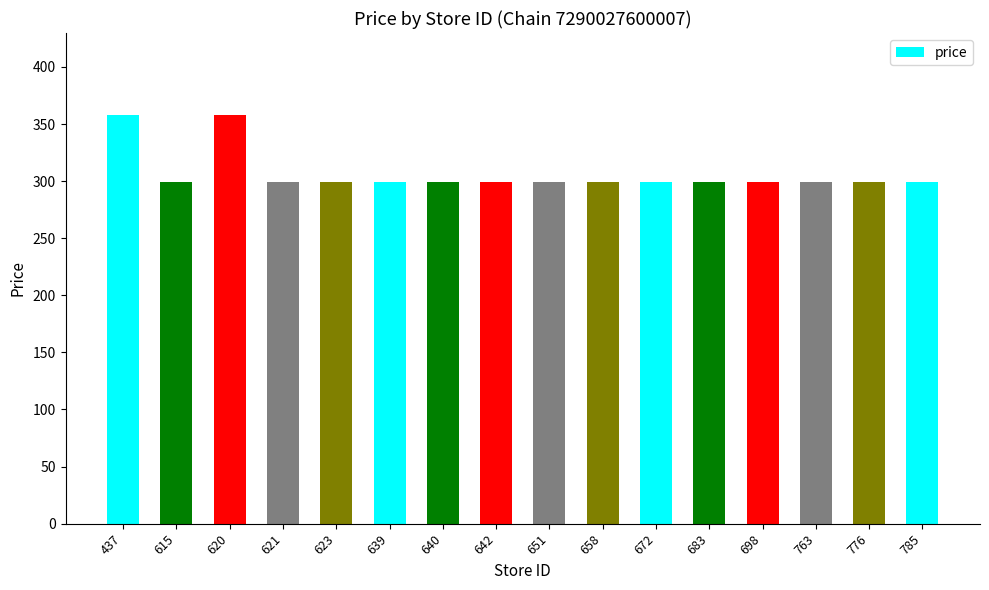

How many bars are there in total?

16